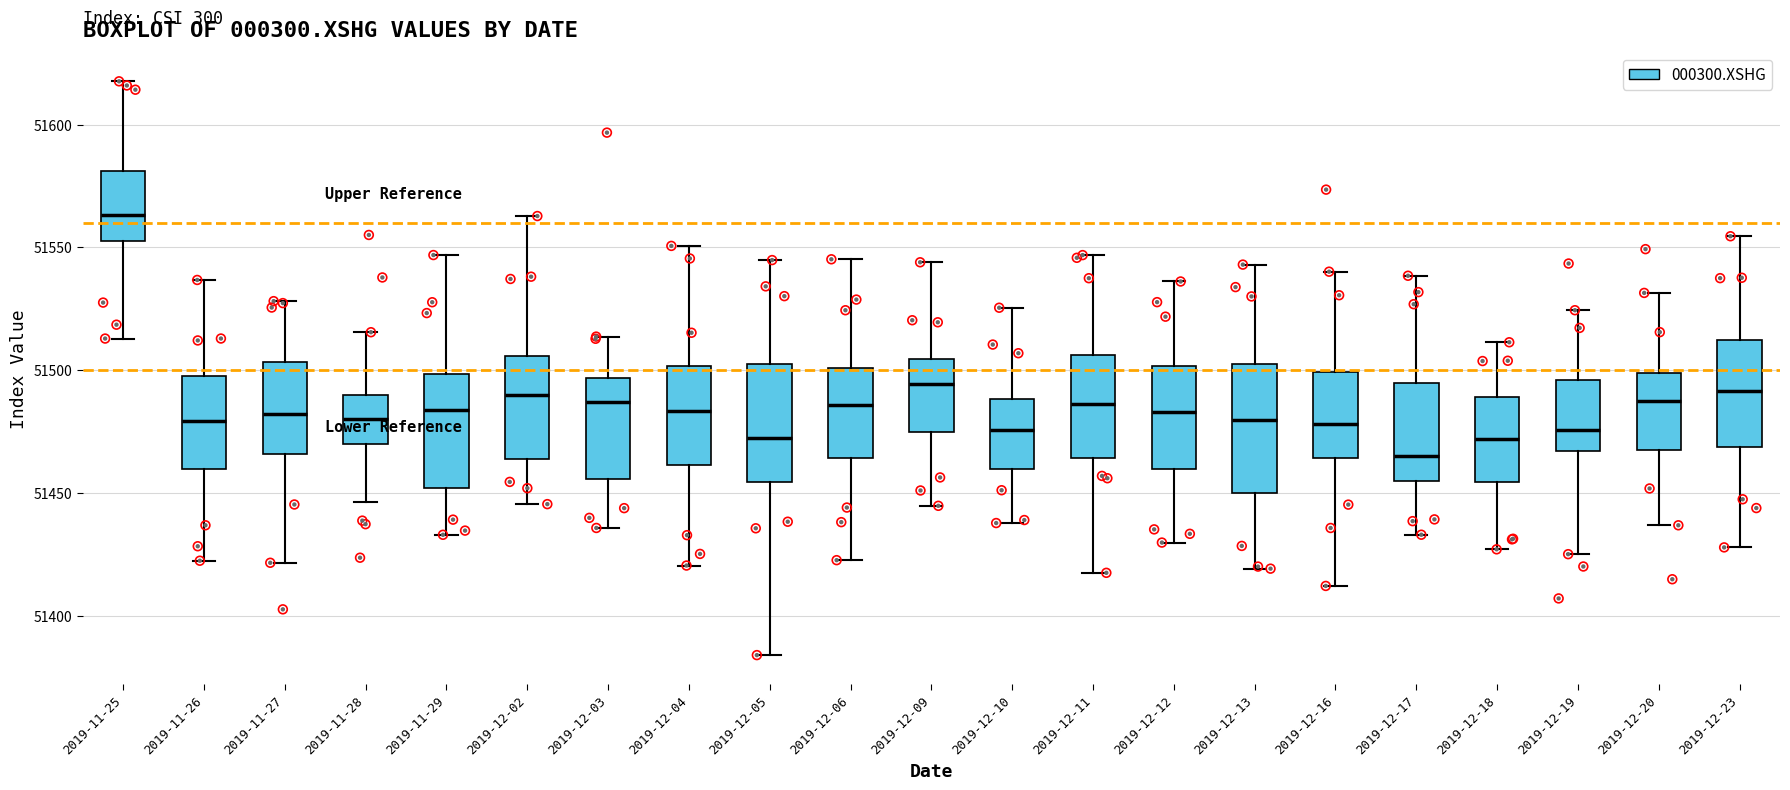

Which box has the highest median line?

2019-11-25